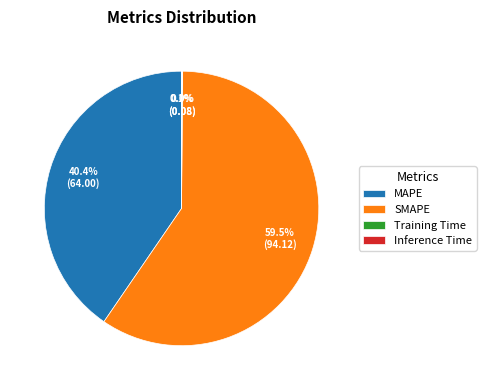

Which has a higher value, SMAPE or MAPE?

SMAPE